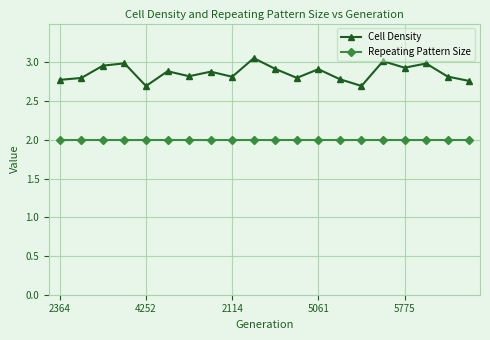

Which series has the largest range (max minus min)?

Cell Density